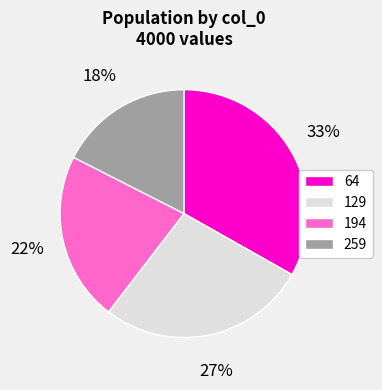

Which category has the smallest portion of the pie?

259